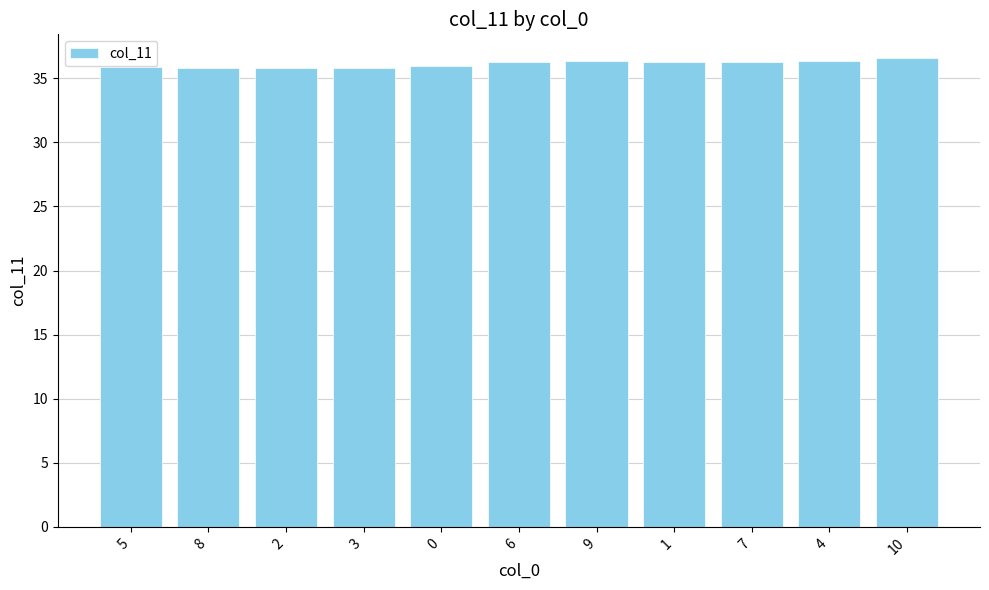

What is the difference between the maximum and minimum values?

0.8